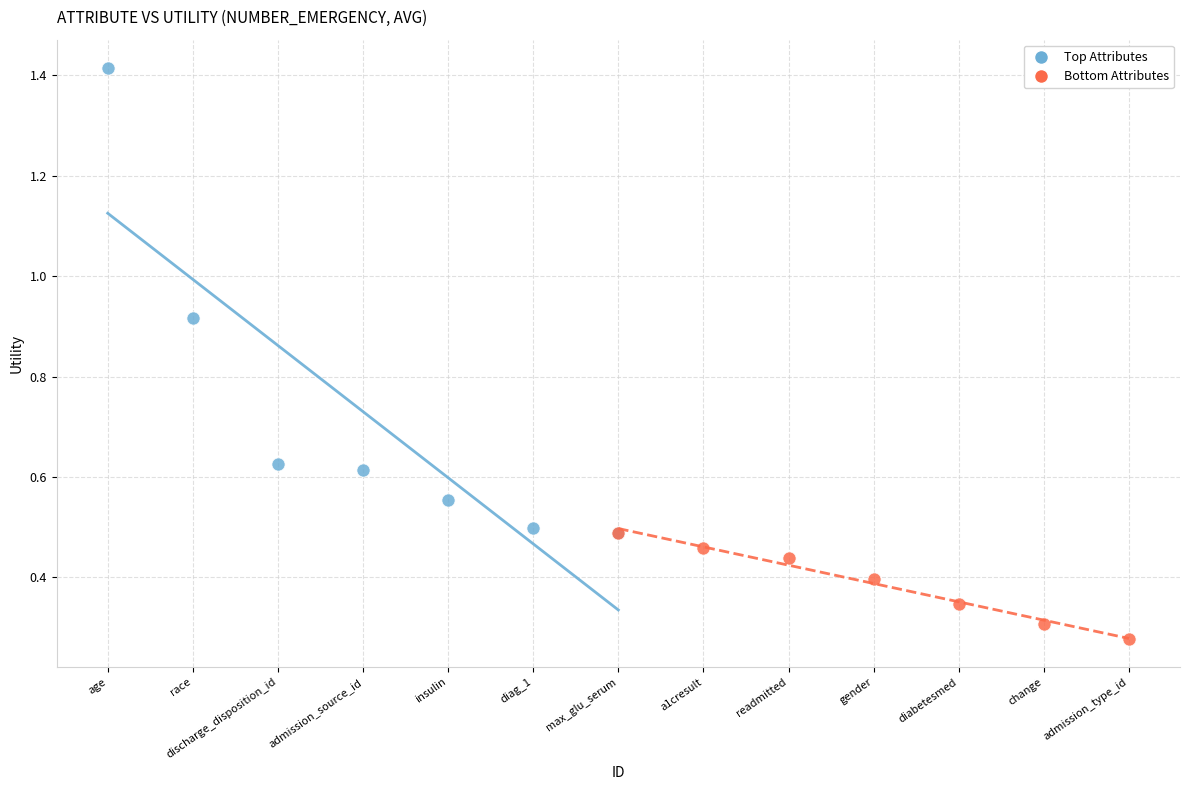

Which series contains the lowest Y value?

Bottom Attributes